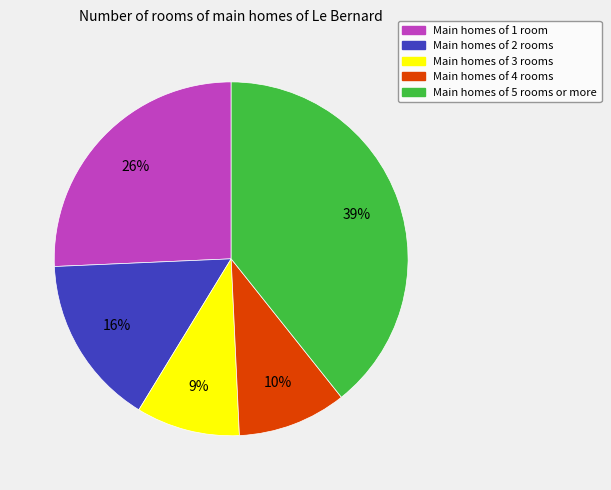

Does any single category account for the majority?

No